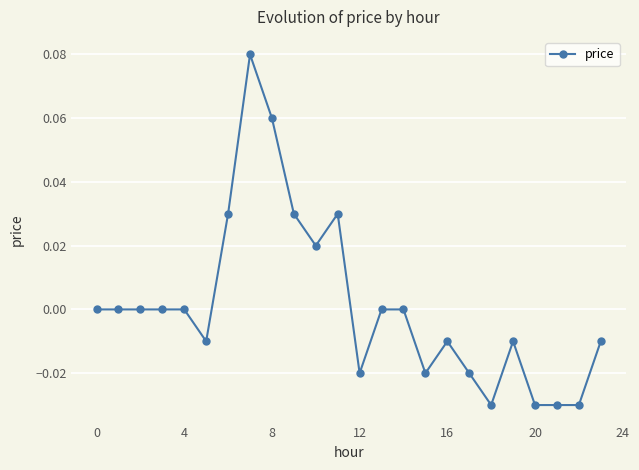

True or false: the data has more than 0 interior local peaks.

True